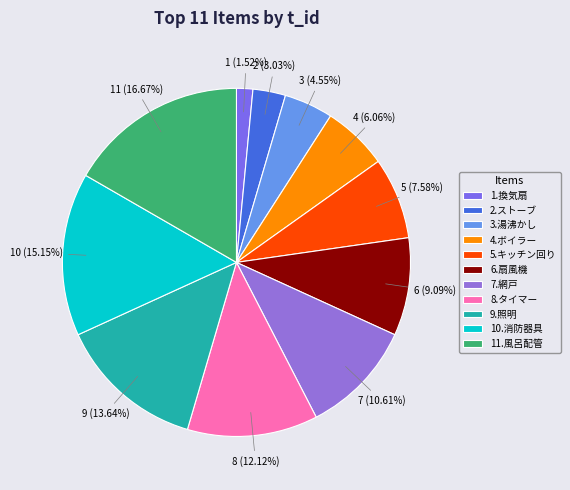

To the nearest percent, what portion does 4.ボイラー represent?

6%